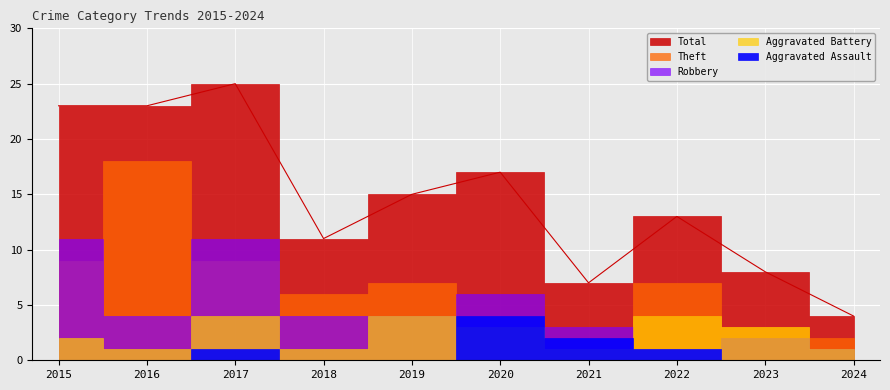

What is the greatest value displayed?

25